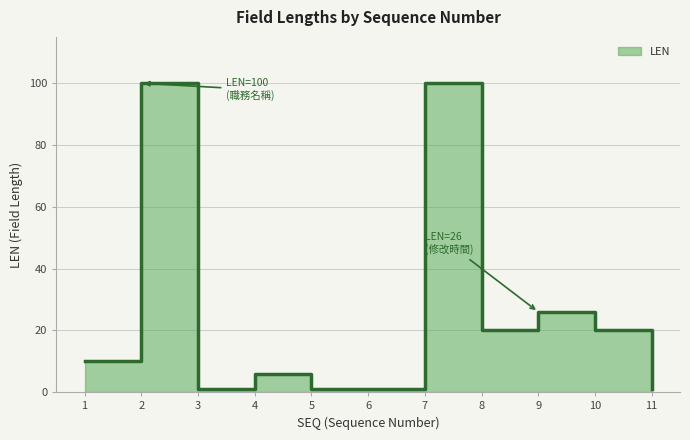

Rank the categories by value from highest to lowest.

2, 7, 9, 8, 10, 1, 4, 3, 5, 6, 11